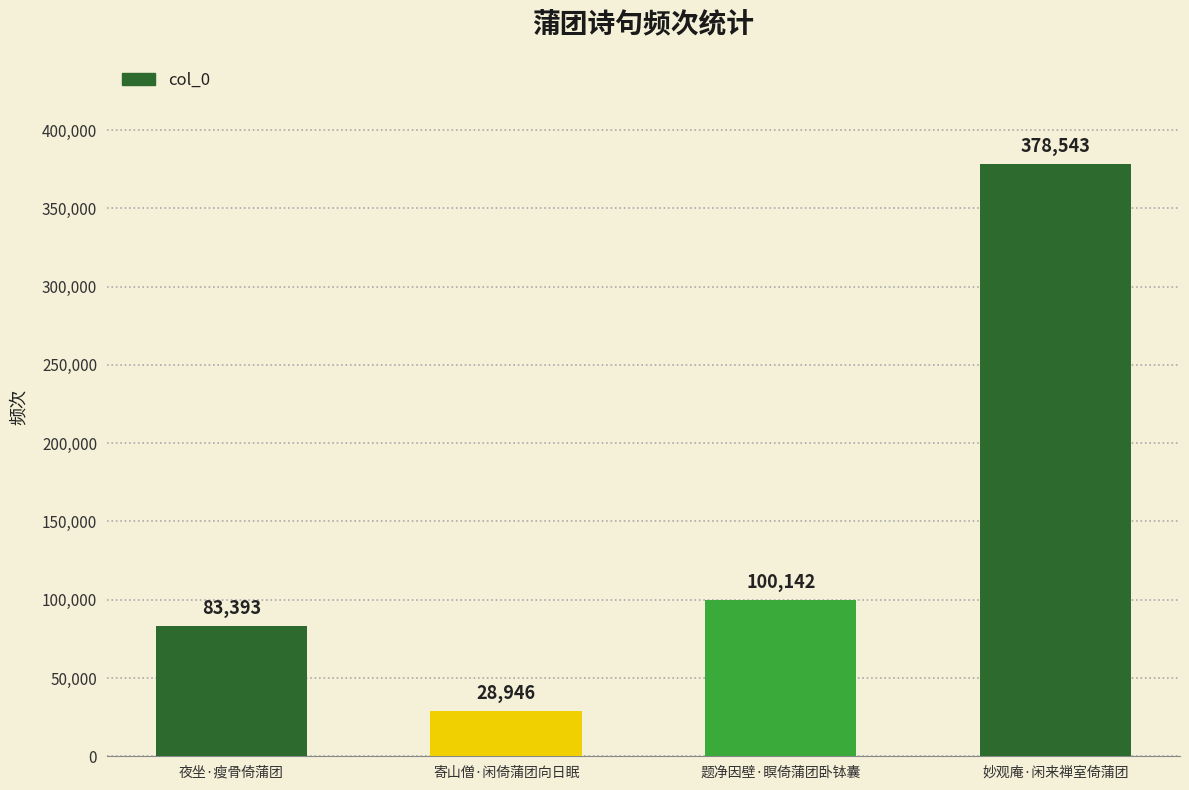

What is the greatest value displayed?

378543